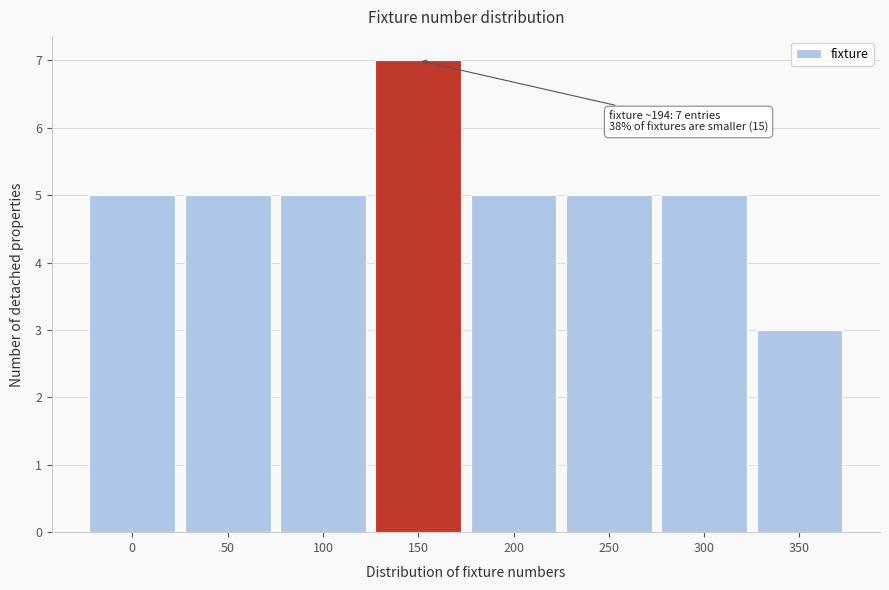

Reading left to right, transcribe all the data shown in this chart.

0=5	50=5	100=5	150=7	200=5	250=5	300=5	350=3